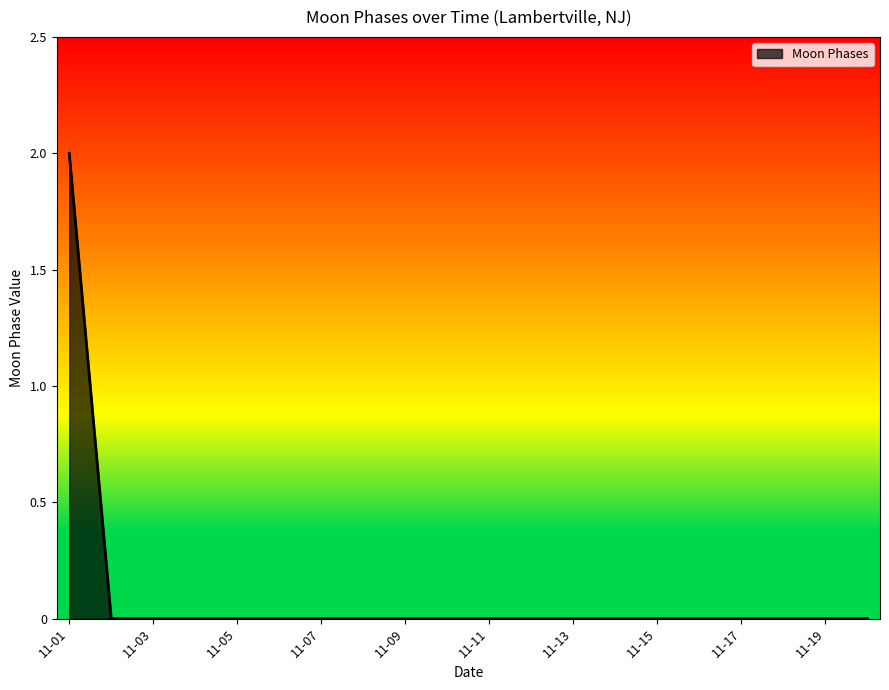

Reading left to right, extract all data points from this chart.

2	0	0	0	0	0	0	0	0	0	0	0	0	0	0	0	0	0	0	0